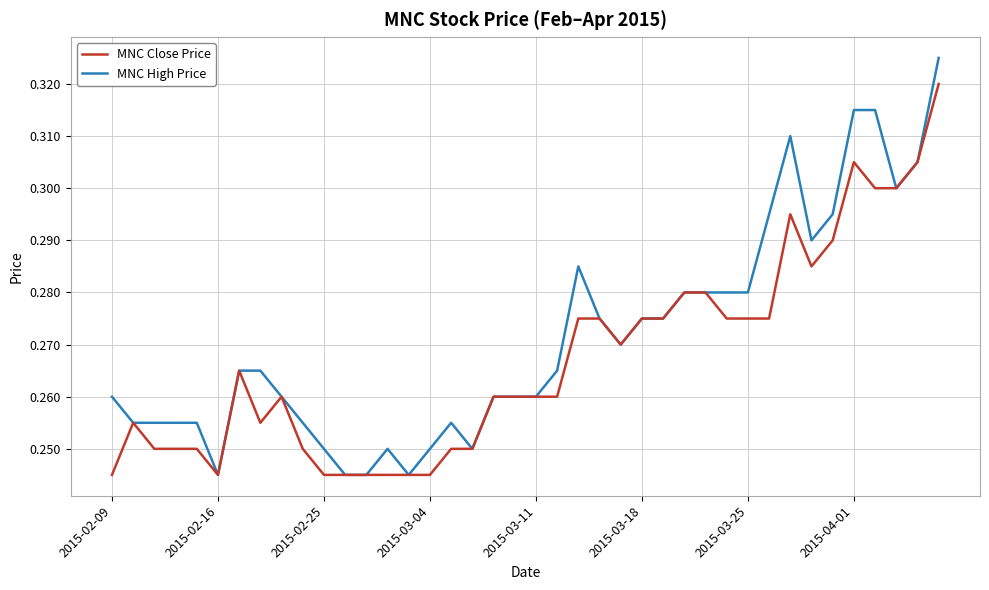

True or false: MNC High Price has more than 2 interior local peaks.

True